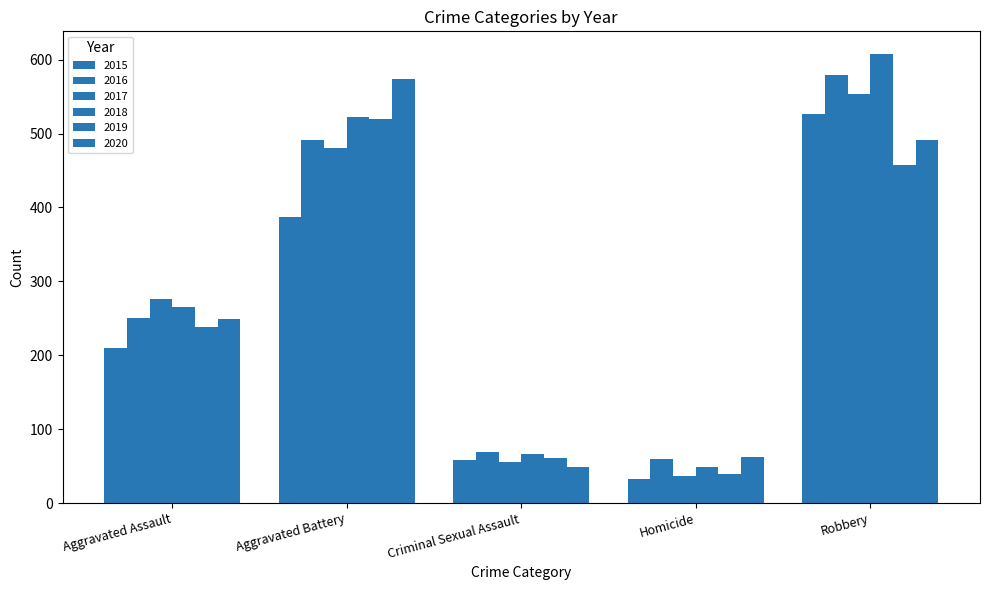

How many series are shown in this chart?

6